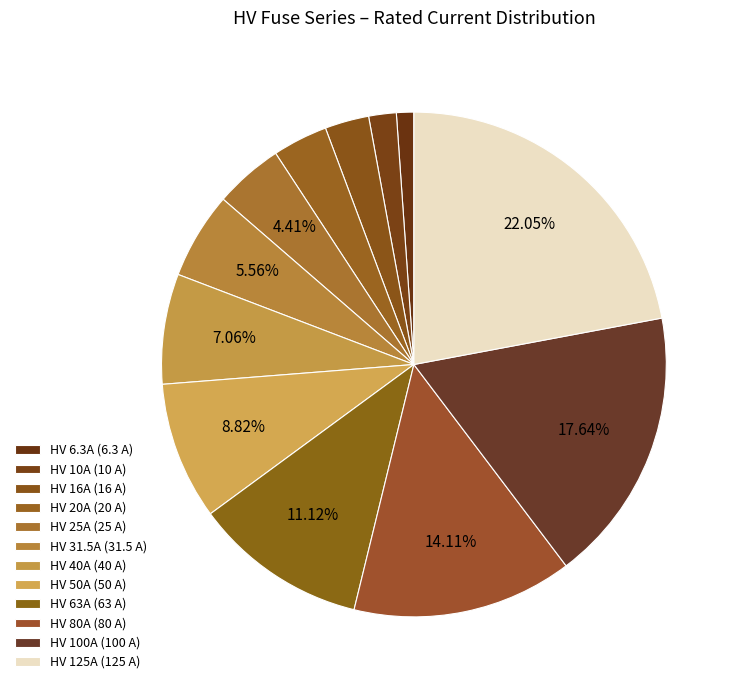

How many slices are in this pie chart?

12